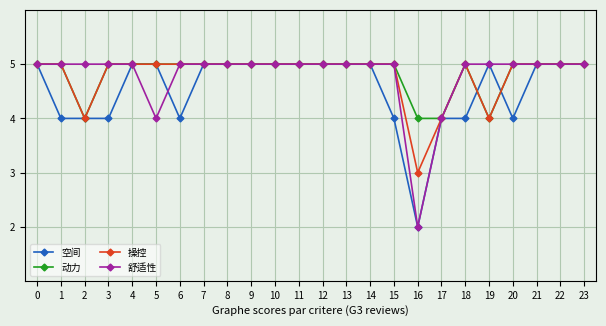

Between 10 and 15, which series saw the biggest shift?

空间